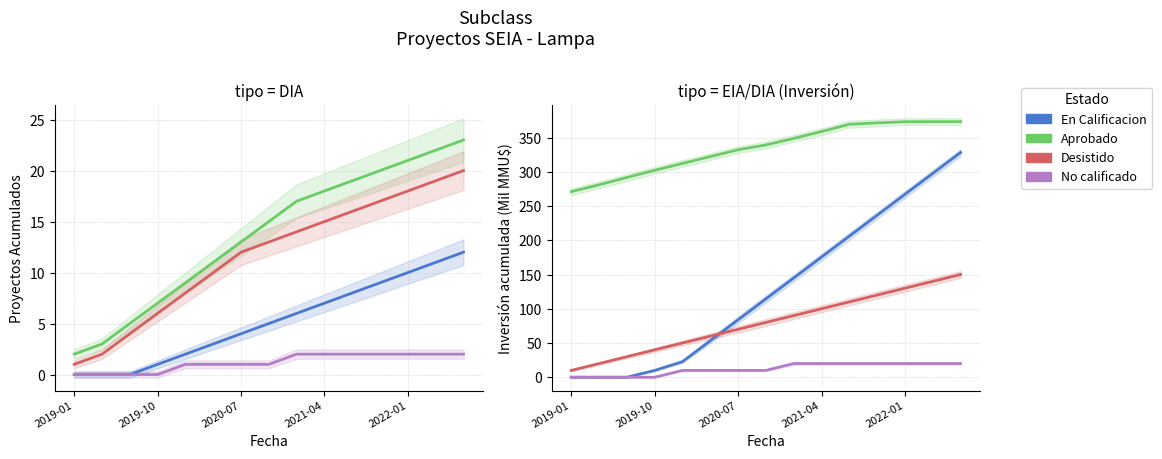

True or false: En Calificacion has more than 1 points higher than both neighbors.

False